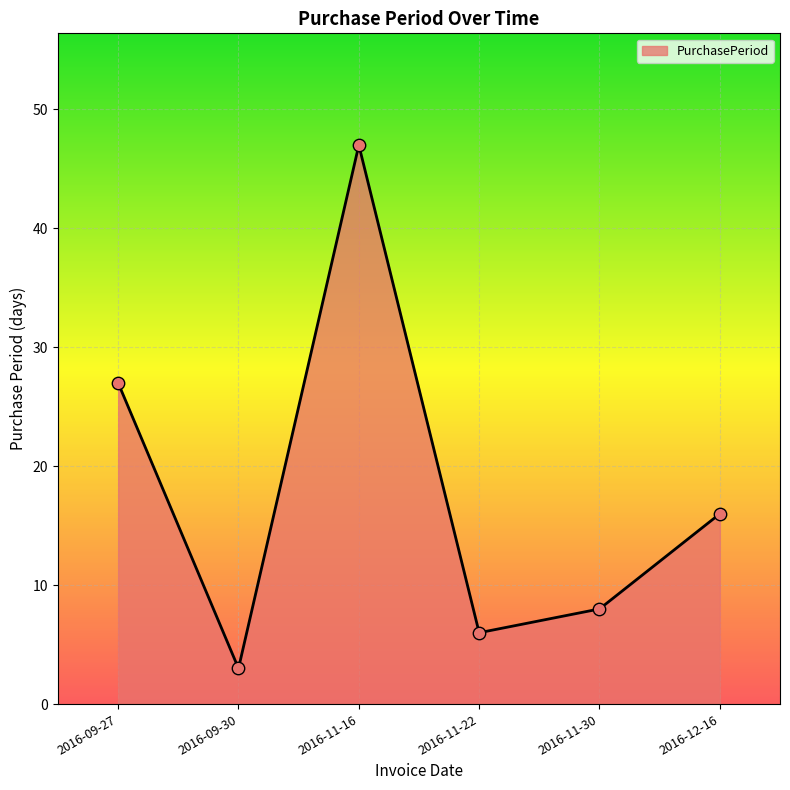

What is the change in value from 2016-09-27 to 2016-09-30?

-24